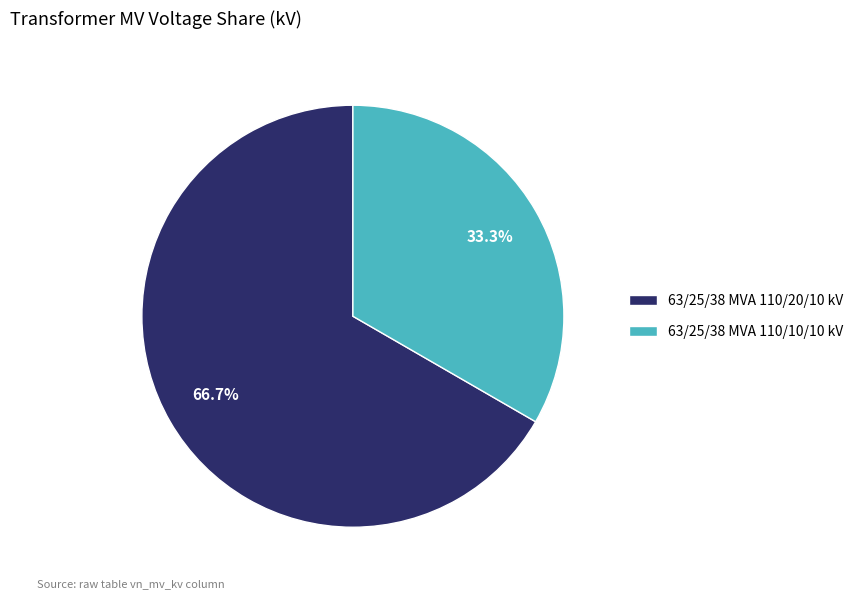

True or false: 63/25/38 MVA 110/10/10 kV accounts for 39% of the total.

False